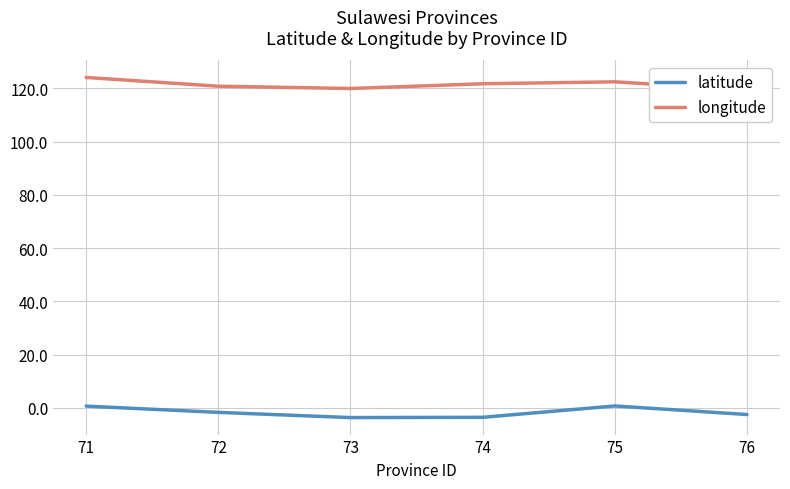

At 74, list the series in order from largest to smallest.

longitude, latitude